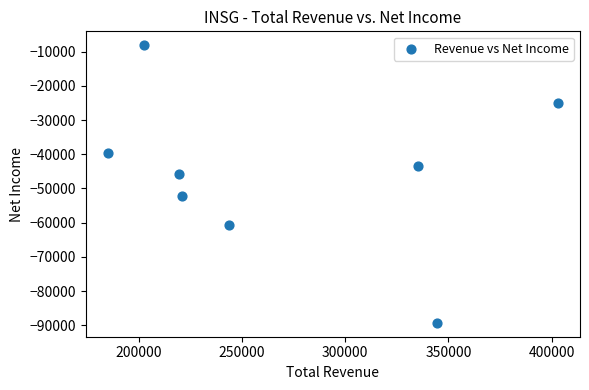

What is the average Y value?

-45500